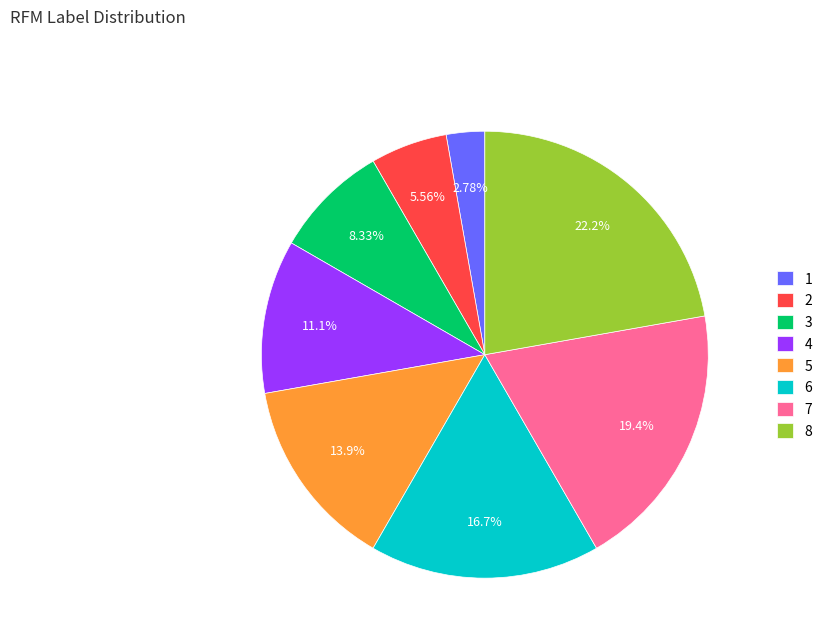

To the nearest percent, what is the difference between the largest and smallest slice percentages?

19%